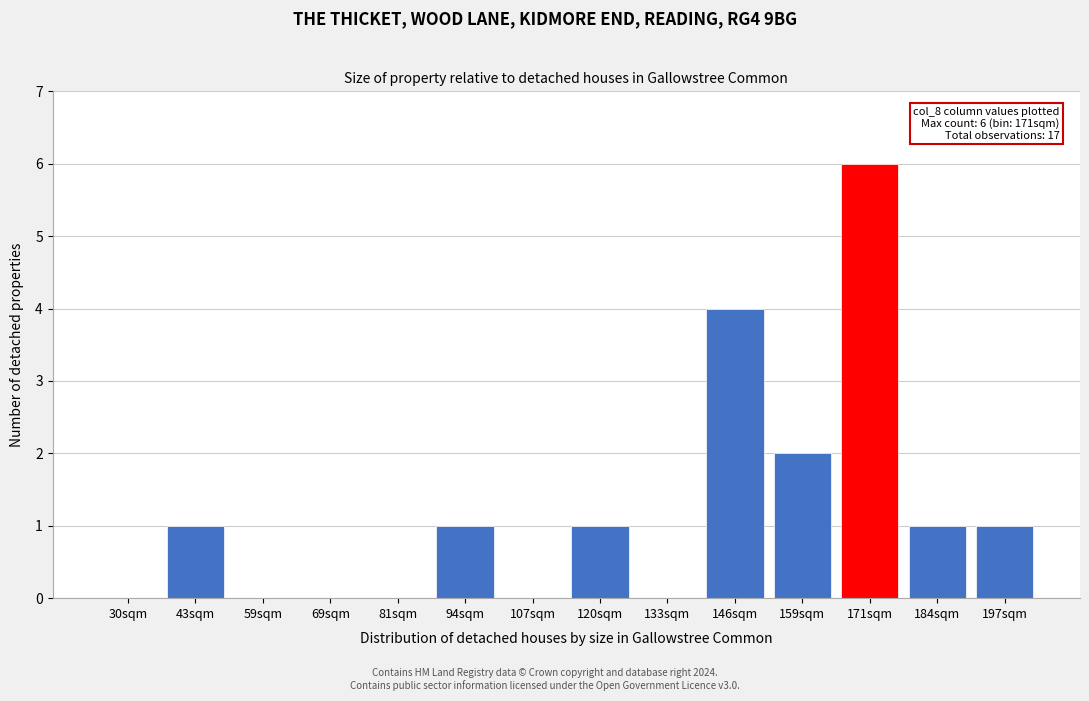

Reading right to left, list all the values displayed in this chart.

197sqm=1	184sqm=1	171sqm=6	159sqm=2	146sqm=4	133sqm=0	120sqm=1	107sqm=0	94sqm=1	81sqm=0	69sqm=0	59sqm=0	43sqm=1	30sqm=0